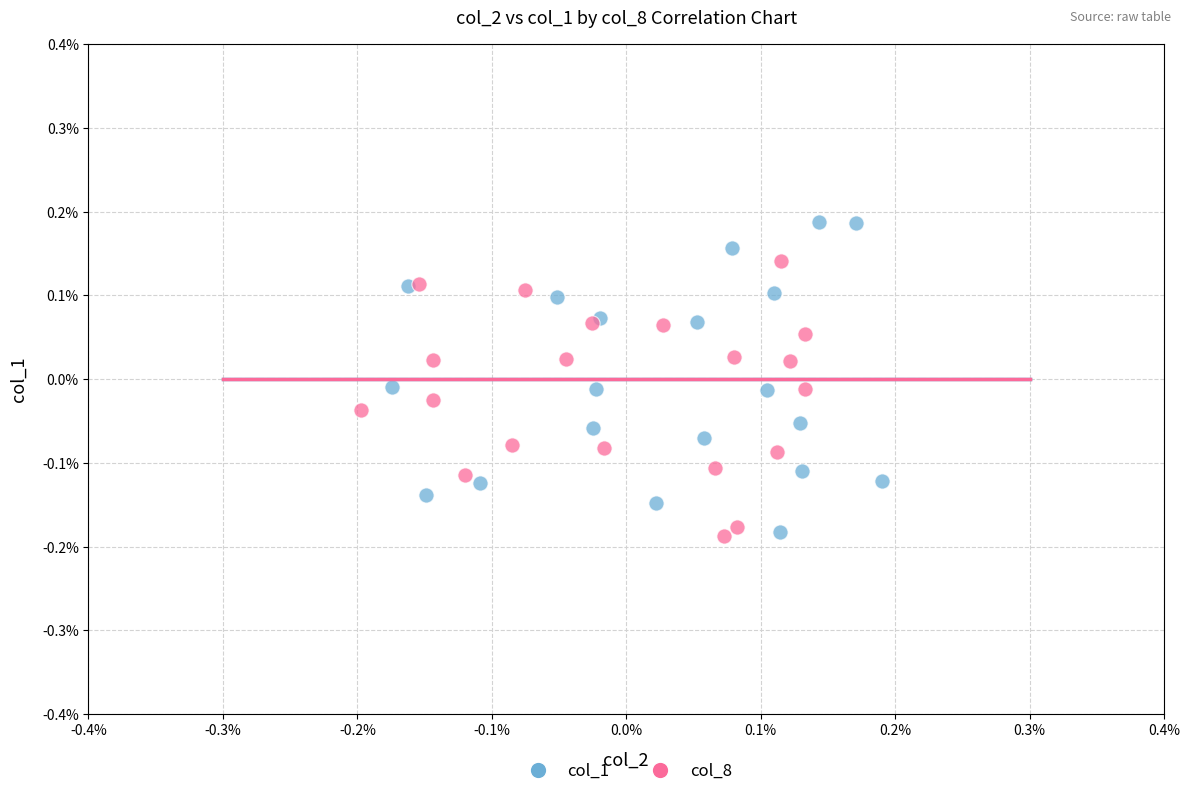

What are all the series names shown in the legend?

col_1, col_8